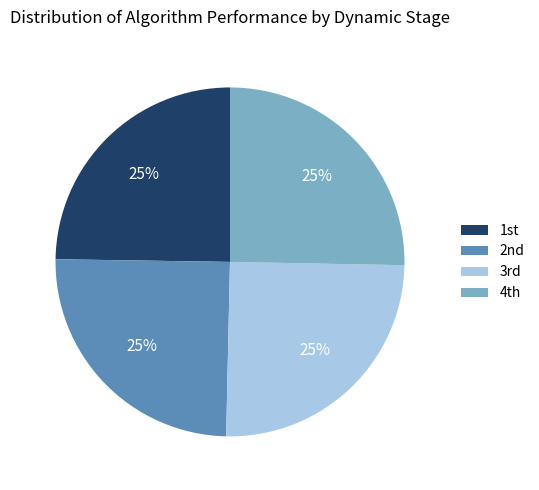

How many slices are in this pie chart?

4